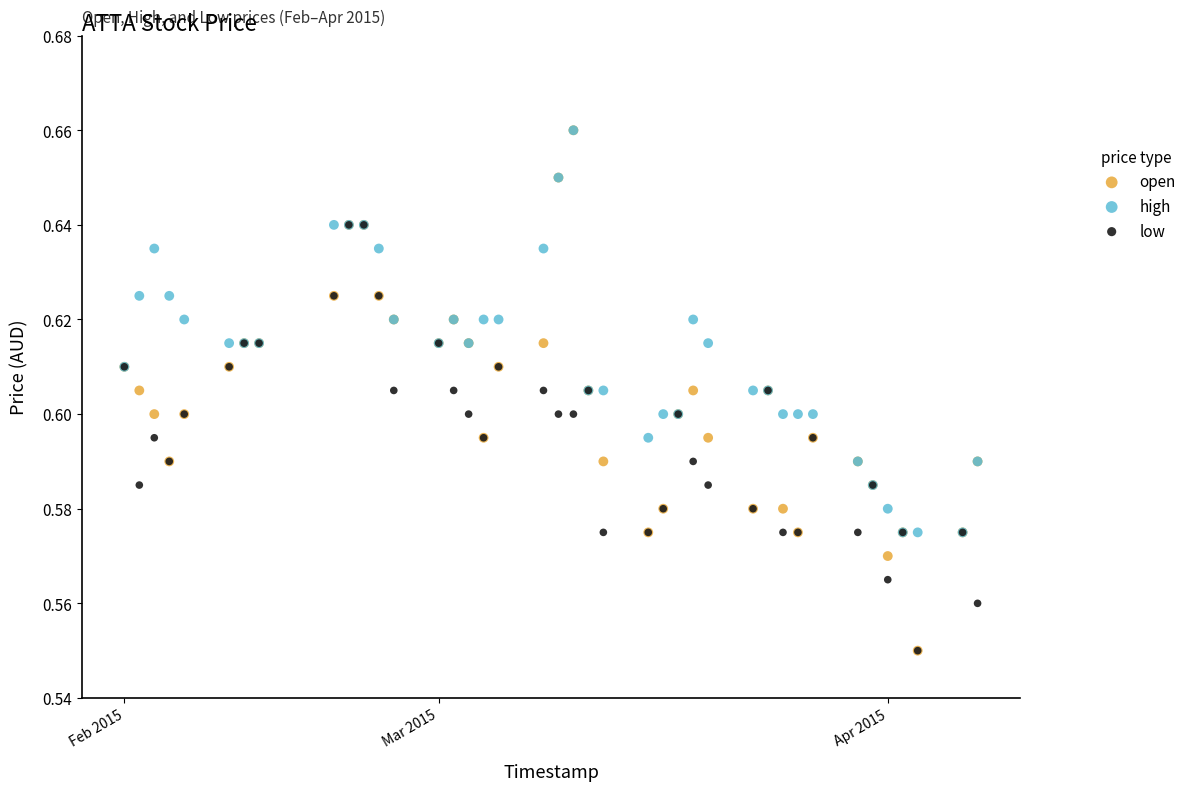

Which series has the widest spread of Y values?

open